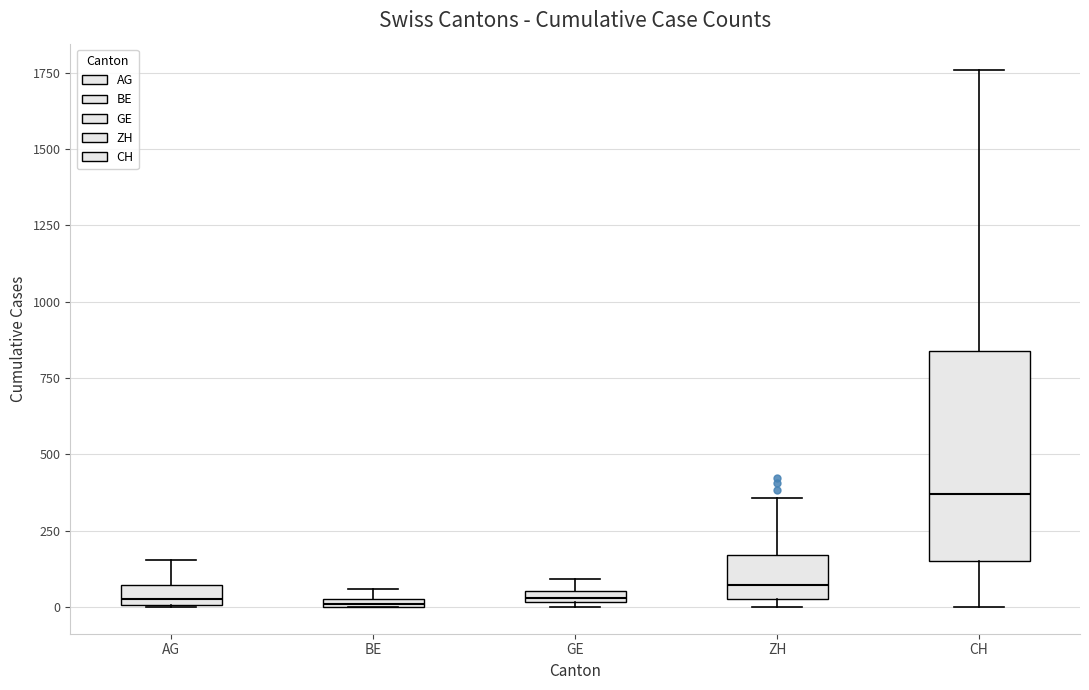

Comparing the boxes themselves (not the whiskers), which one is the tallest?

CH